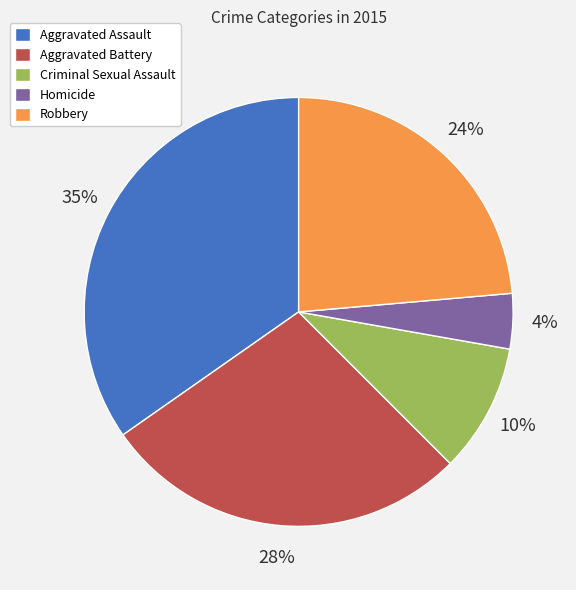

To the nearest percent, what is the difference between the largest and smallest slice percentages?

31%